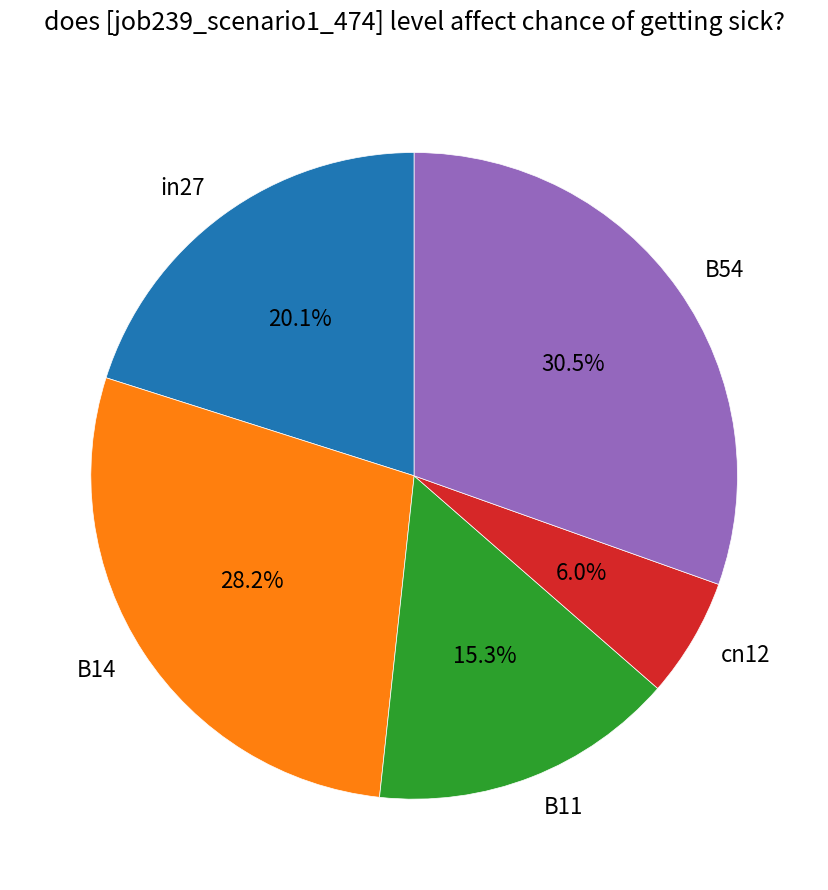

To the nearest percent, what percentage of the pie is cn12?

6%